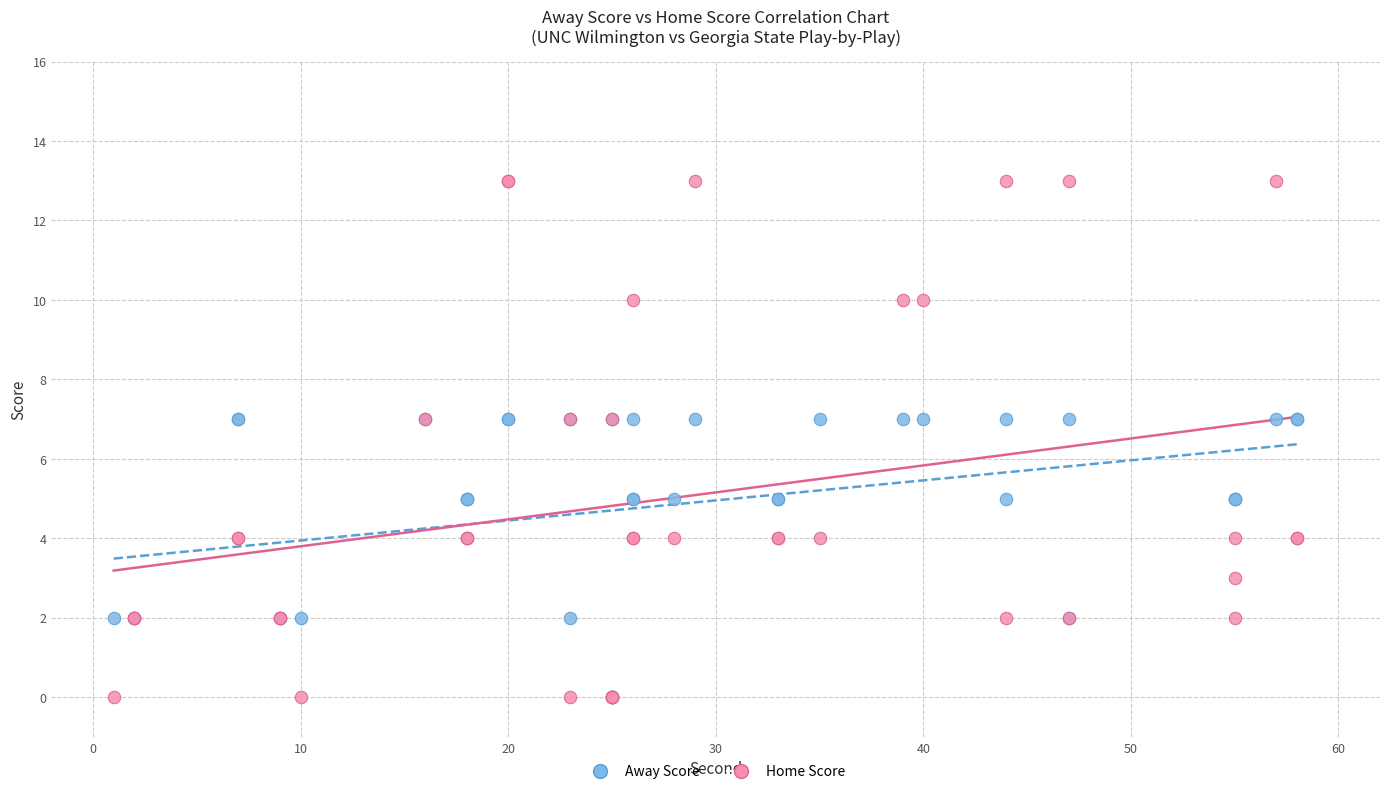

Which series contains the highest Y value?

Home Score